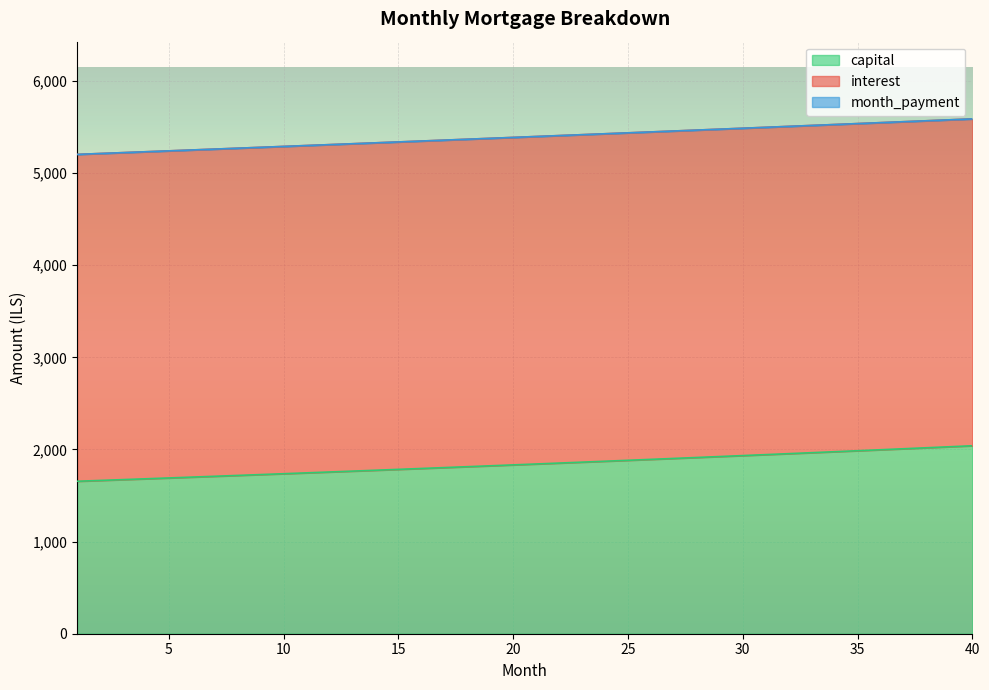

What is the value of the capital point at the 27th from the left?

1902.8